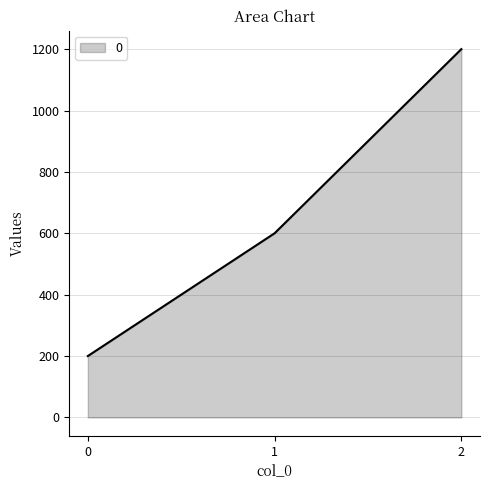

The value at 2 is 1200. True or false?

True